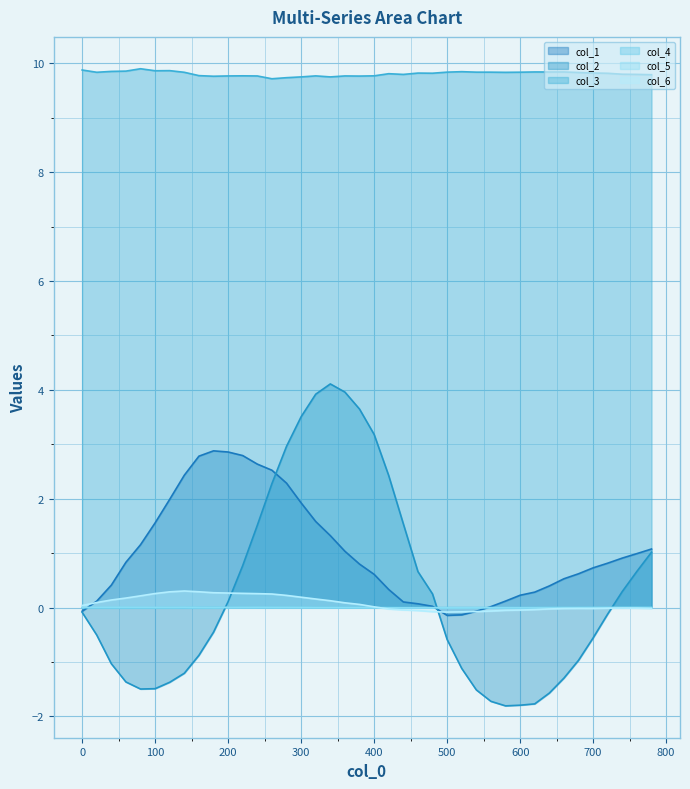

Which series changed the most between 80 and 280?

col_2